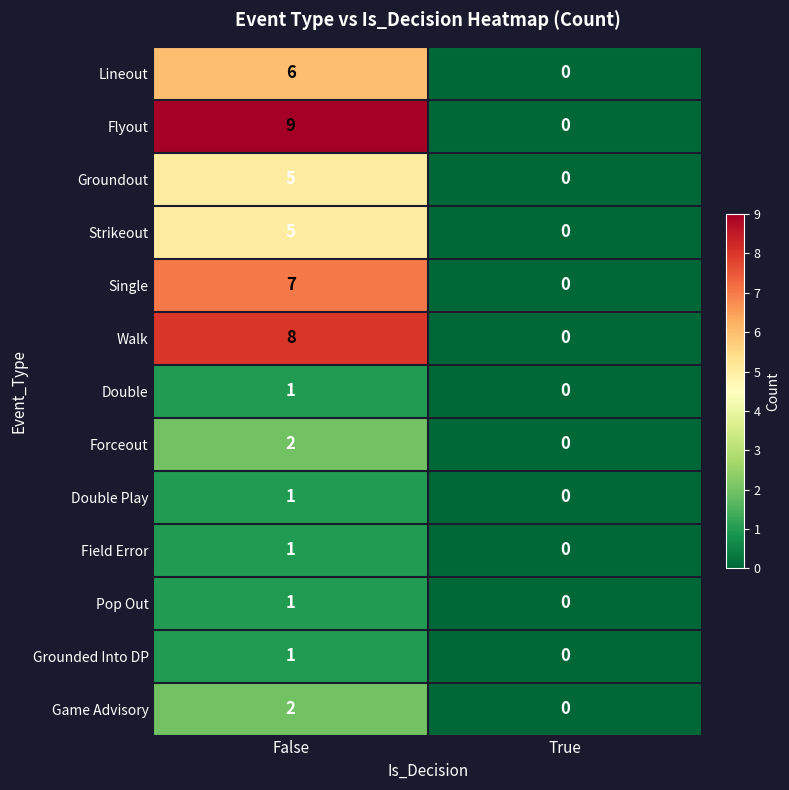

At how many categories does at least one series exceed 1?

1